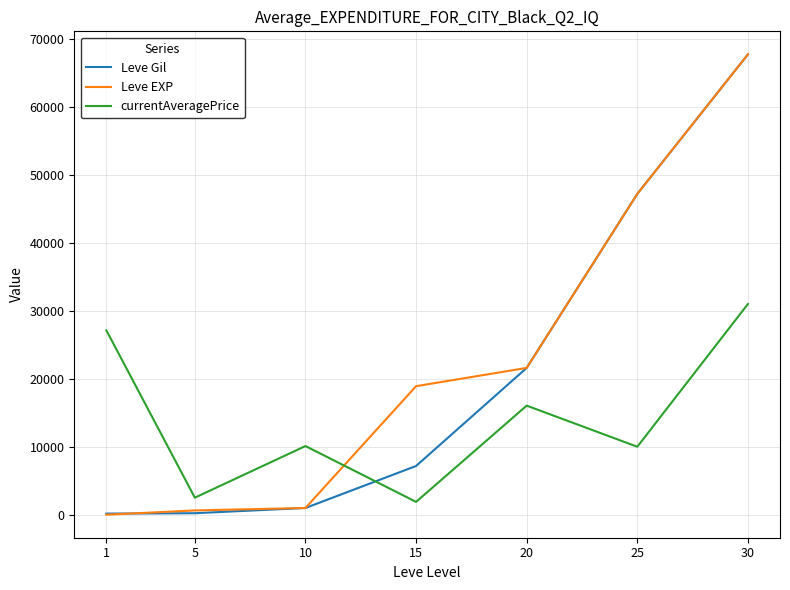

True or false: Leve EXP and currentAveragePrice cross at least once.

True